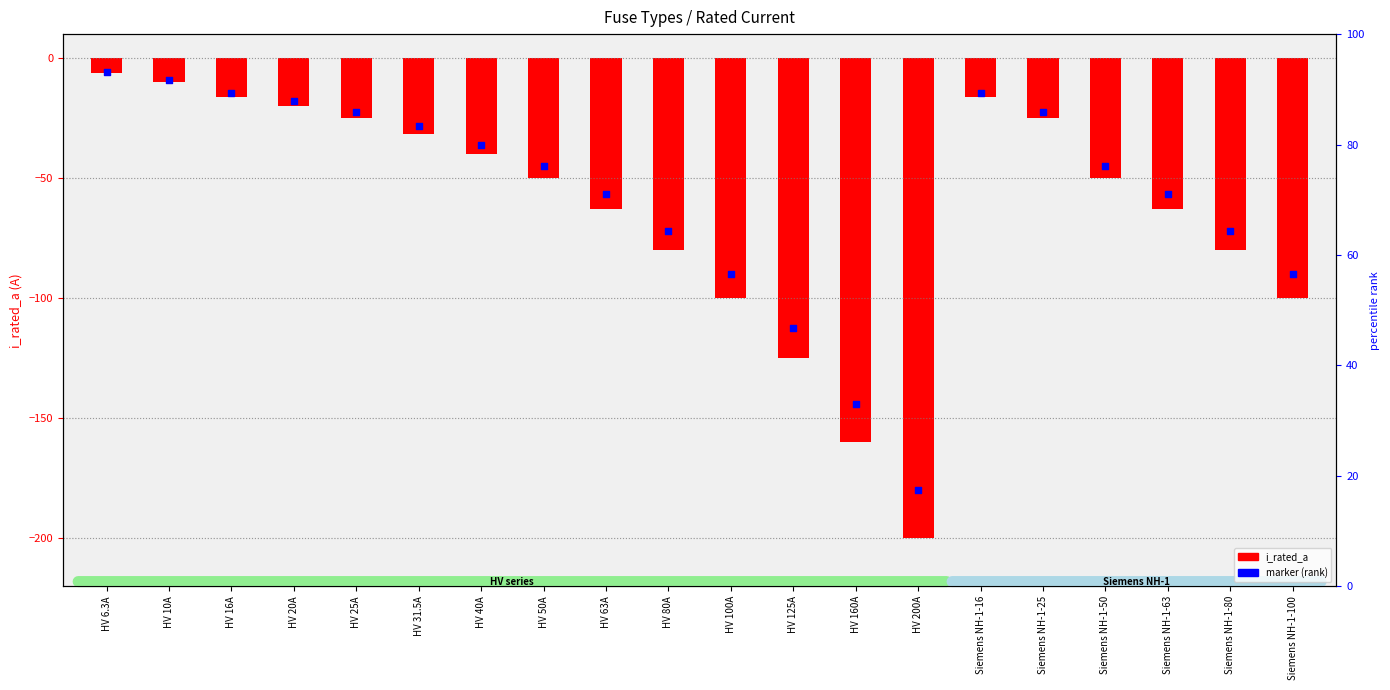

At which category is the sum across all series the highest?

HV 6.3A